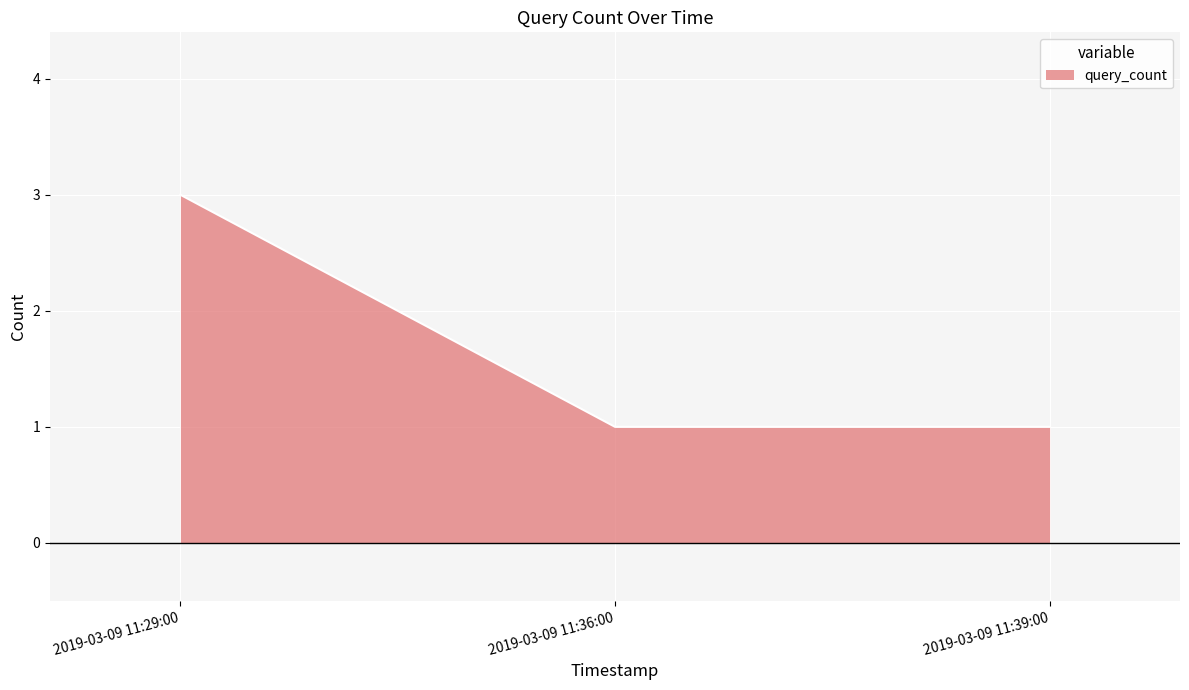

What is the change in value from 2019-03-09 11:29:00 to 2019-03-09 11:36:00?

-2